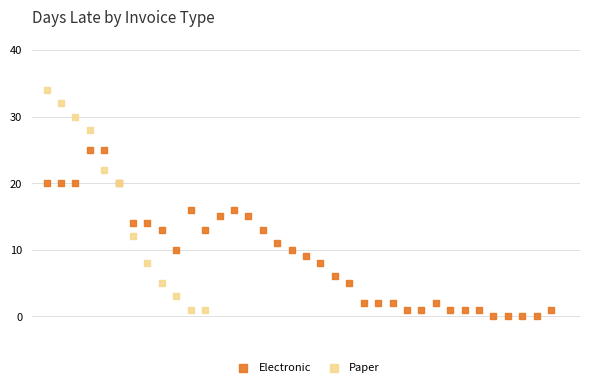

Which series has the widest spread of Y values?

Paper